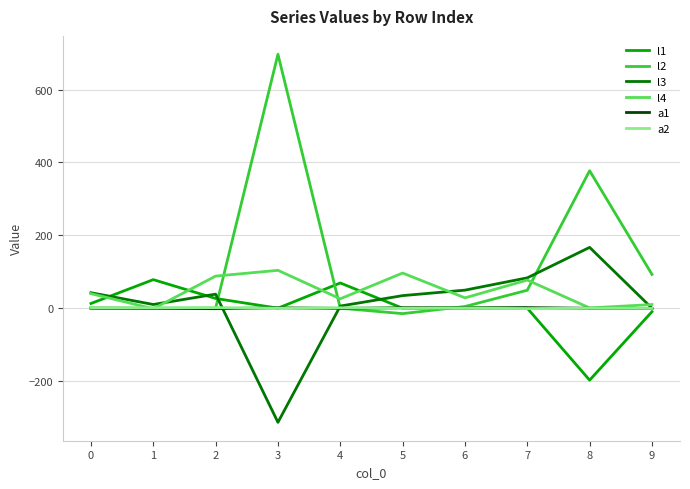

Between 5 and 7, which series saw the biggest shift?

l2